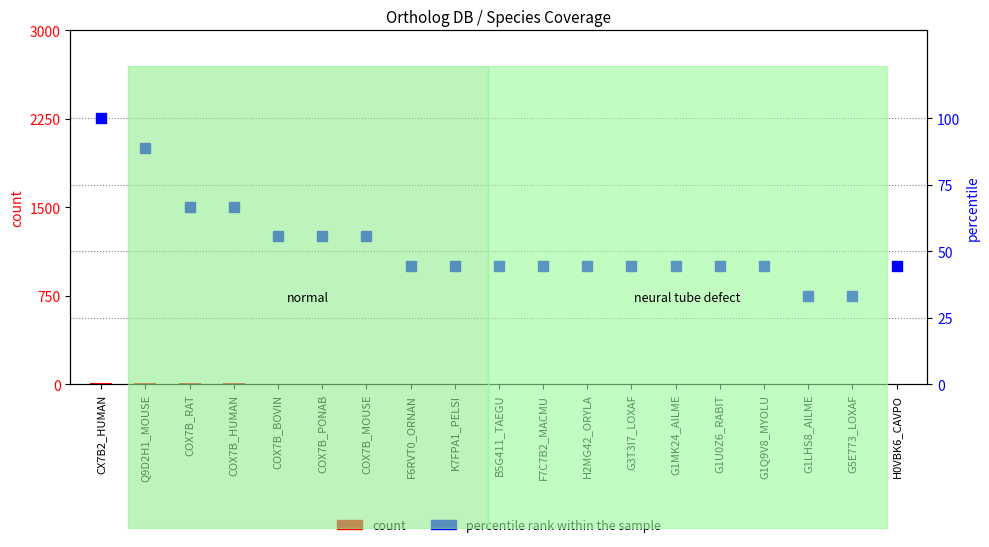

What are all the series names shown in the legend?

count, percentile rank within the sample